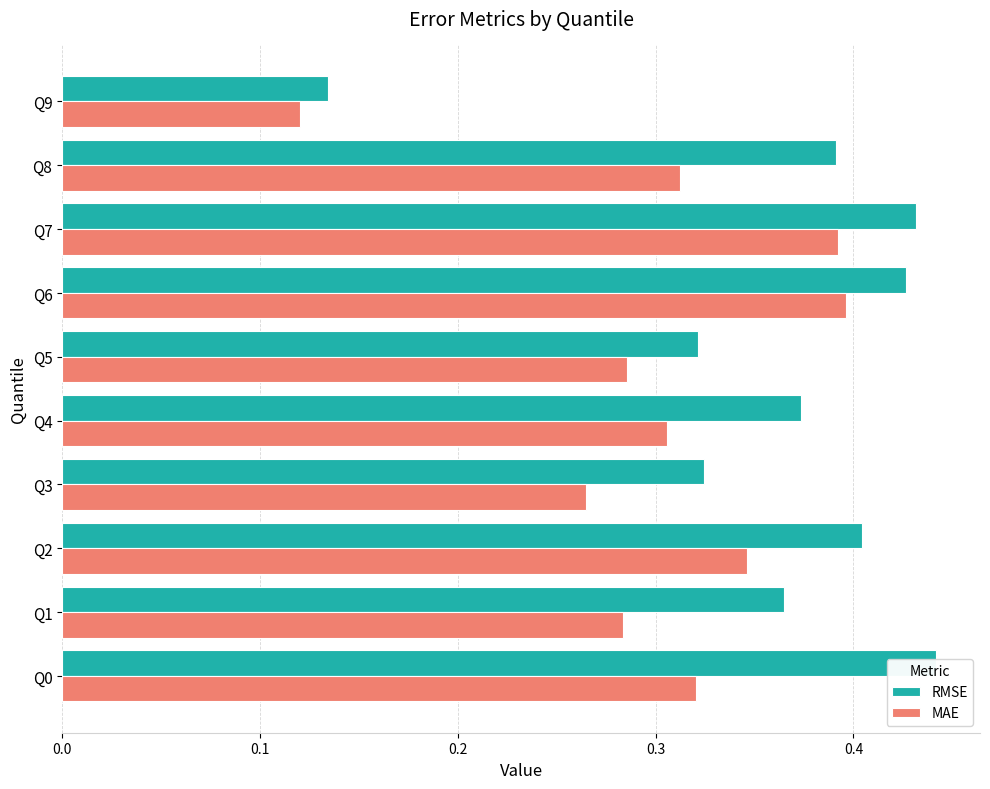

Between Q0 and Q7, which series saw the biggest shift?

MAE